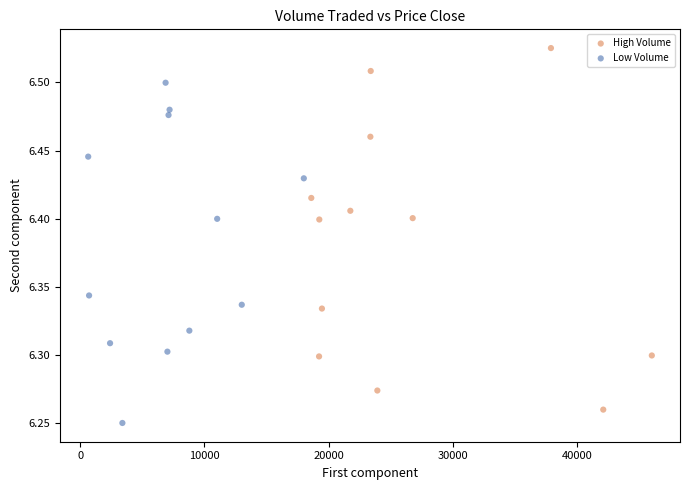

What are all the series names shown in the legend?

High Volume, Low Volume